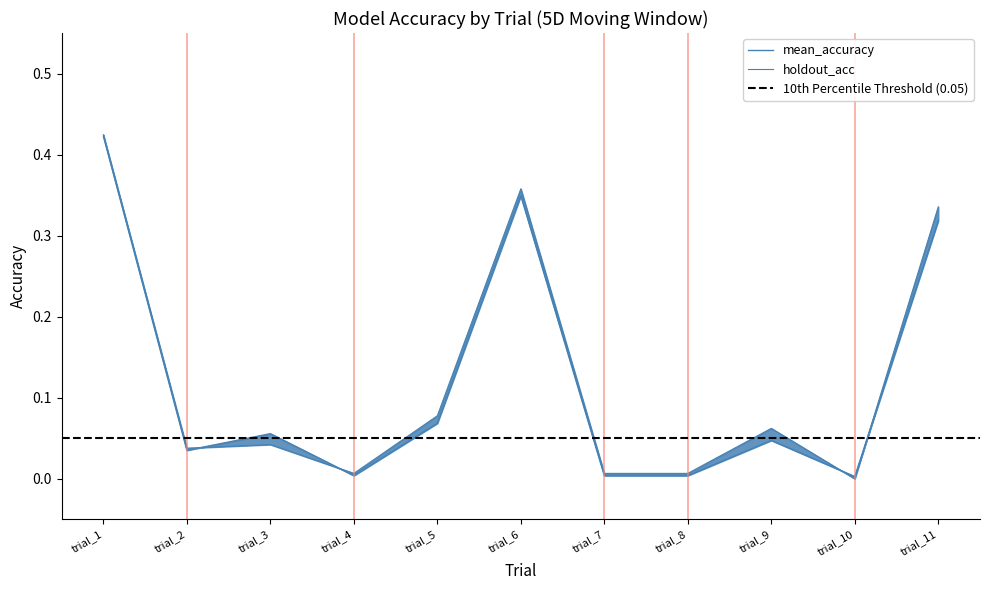

Between which two adjacent categories do mean_accuracy and holdout_acc first intersect?

trial_2 and trial_3